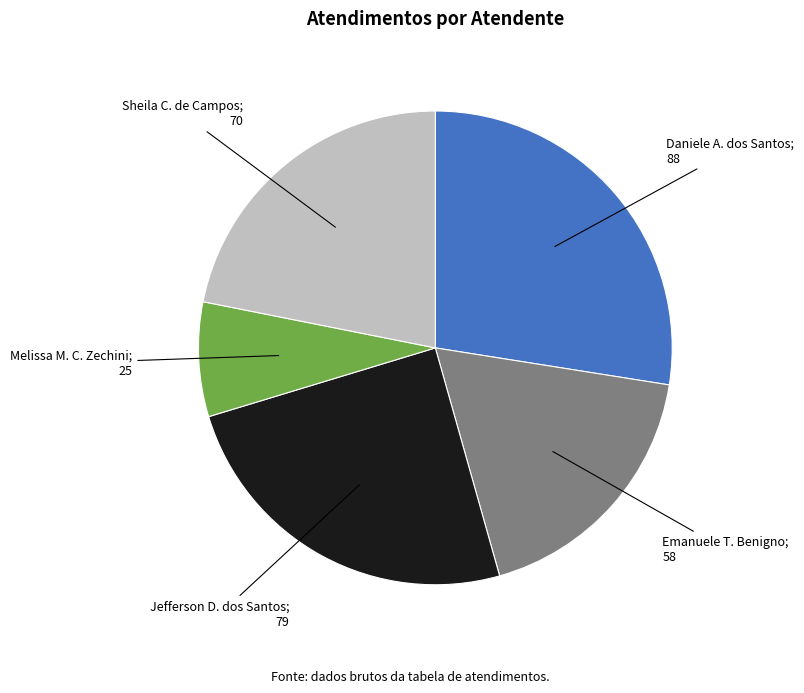

Does any single category account for the majority?

No